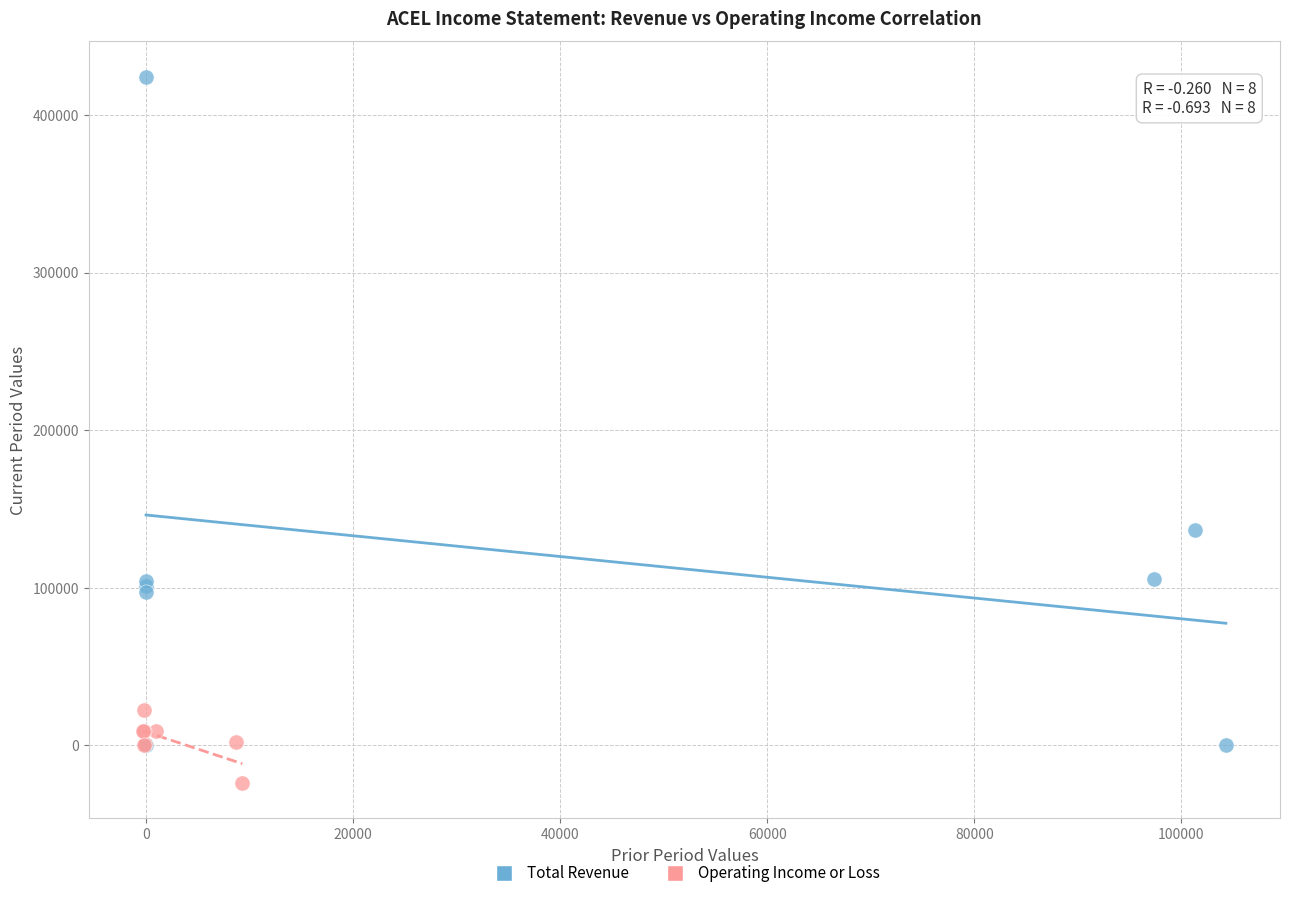

Which series reaches the maximum Y coordinate?

Total Revenue